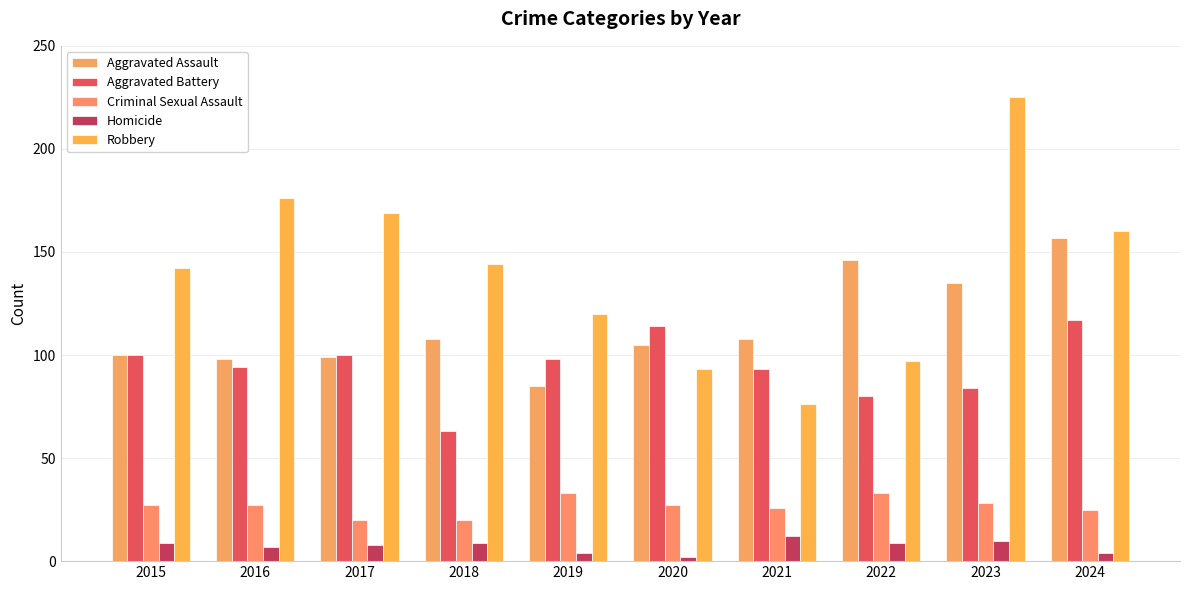

Does the chart contain any negative values?

No